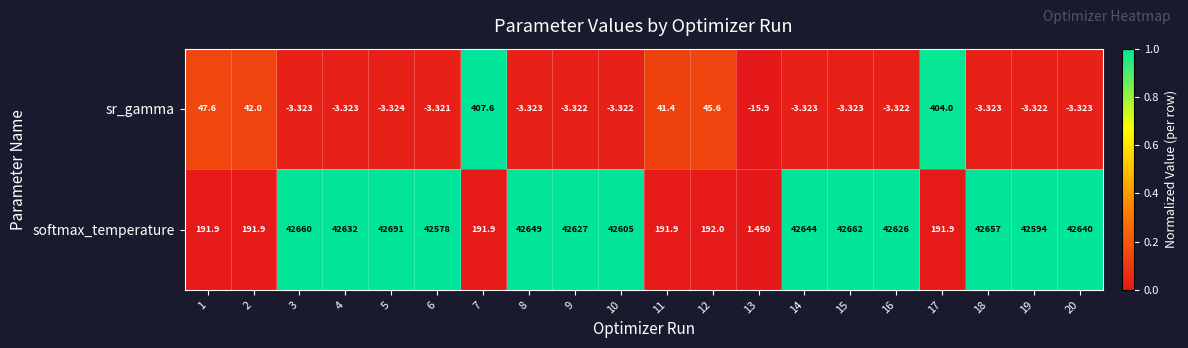

Which series has the widest spread of values?

softmax_temperature